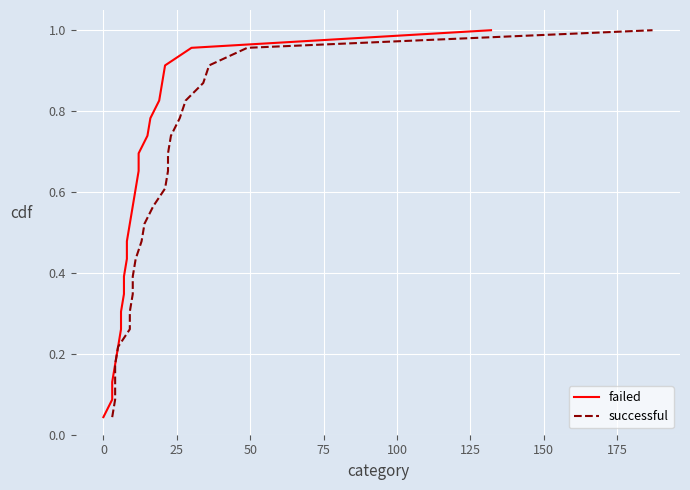

Reading left to right, extract all data points from this chart.

failed: 0.0	0.1	0.1	0.2	0.2	0.3	0.3	0.3	0.4	0.4	0.5	0.5	0.6	0.6	0.7	0.7	0.7	0.8	0.8	0.9	0.9	1.0	1.0
successful: 0.0	0.1	0.1	0.2	0.2	0.3	0.3	0.3	0.4	0.4	0.5	0.5	0.6	0.6	0.7	0.7	0.7	0.8	0.8	0.9	0.9	1.0	1.0